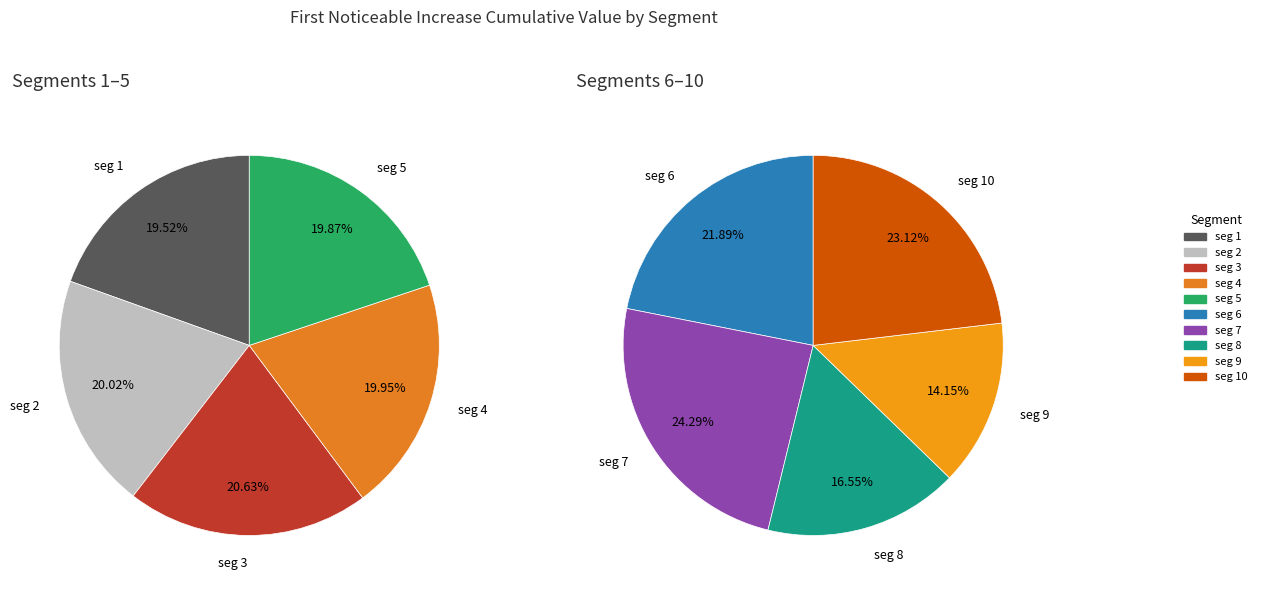

Is there any slice that represents more than half of the pie?

No